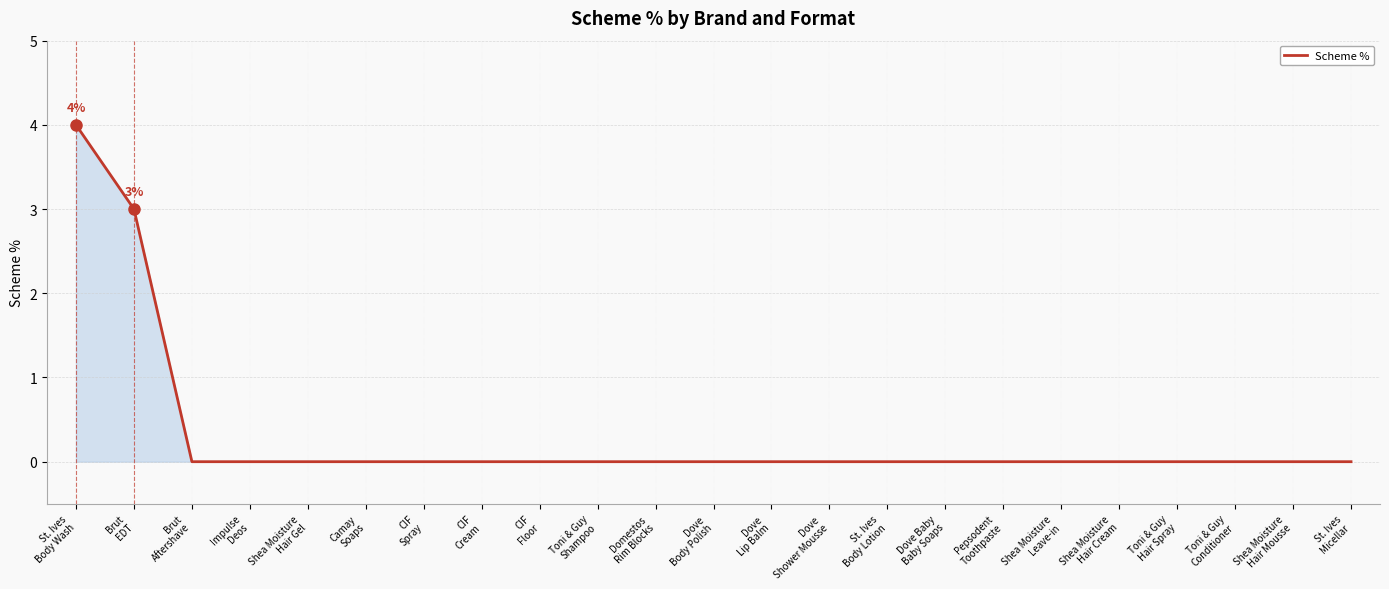

True or false: the data shows 6 at St. Ives
Body Wash.

False